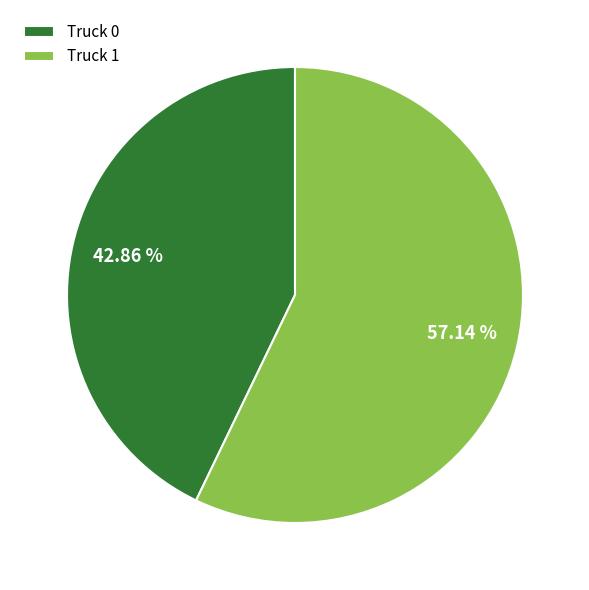

Rank the categories by value from highest to lowest.

Truck 1, Truck 0